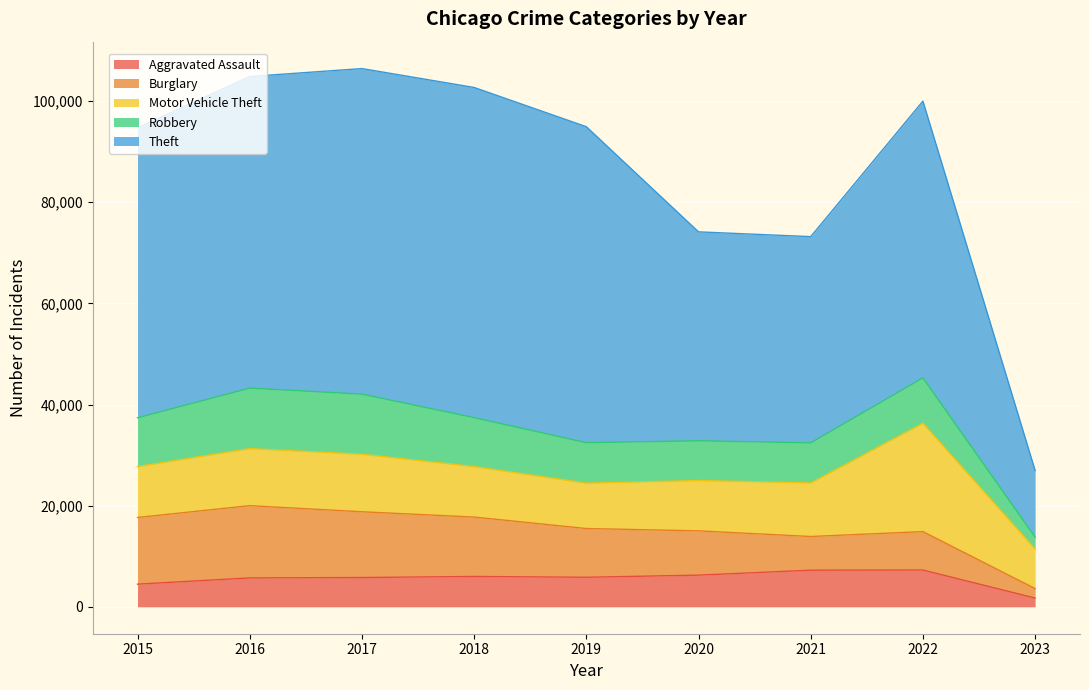

List the labels in order of Robbery value, smallest first.

2023, 2020, 2021, 2019, 2022, 2015, 2018, 2017, 2016